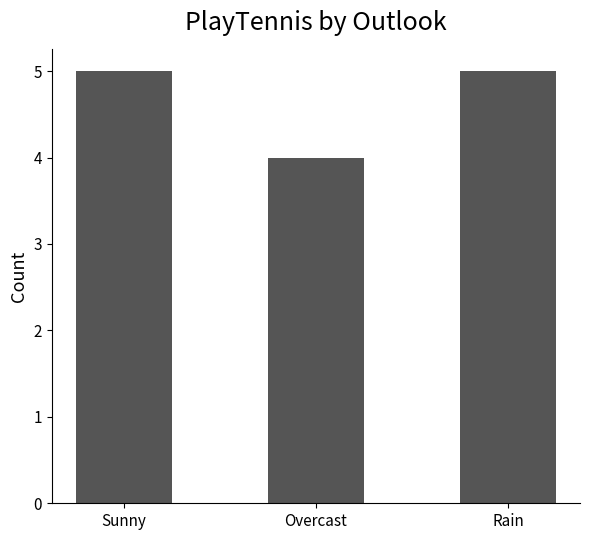

Reading left to right, what are all the values shown in this chart?

Sunny=5	Overcast=4	Rain=5